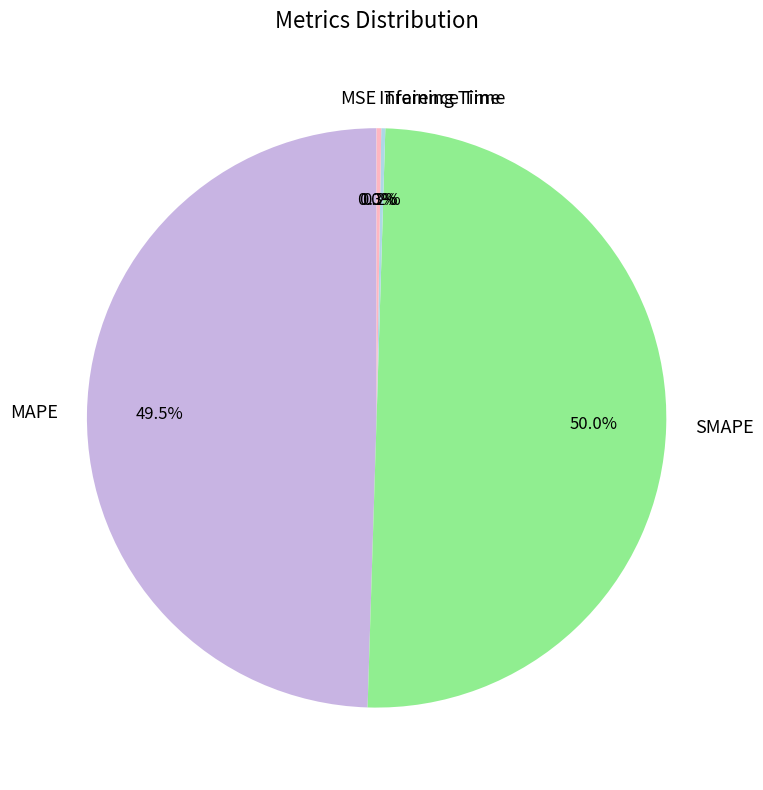

Between SMAPE and MAPE, which is larger?

SMAPE